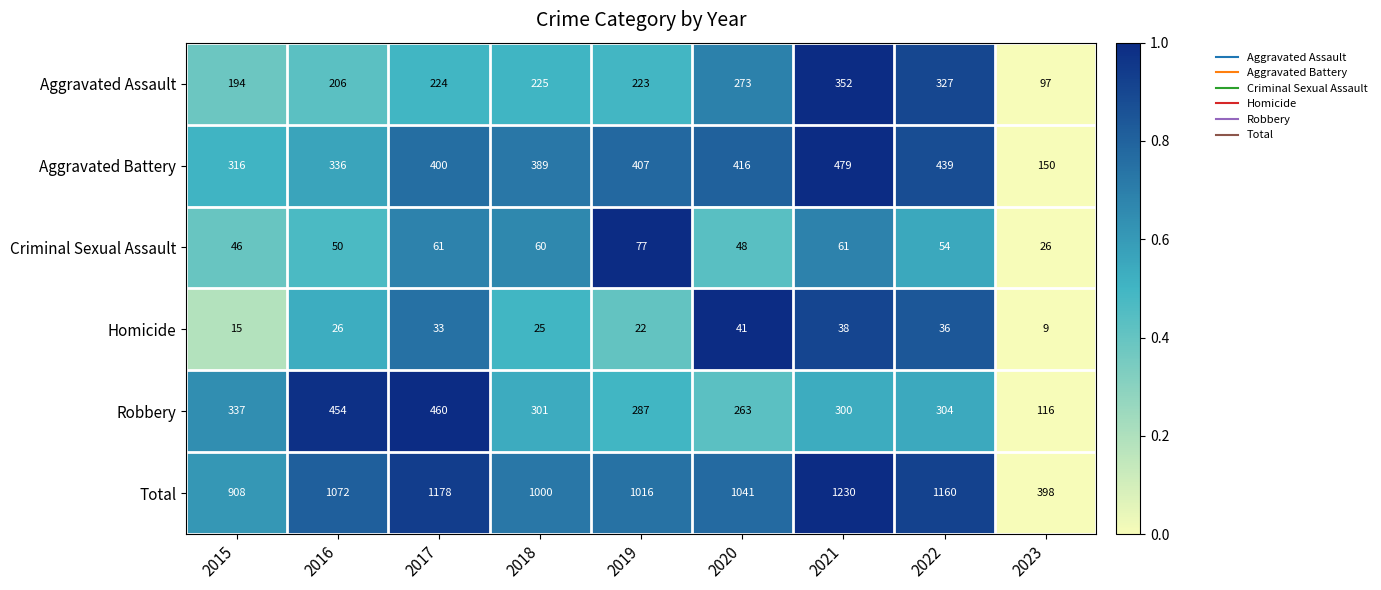

True or false: Aggravated Battery has a value of 316 at 2015.

True